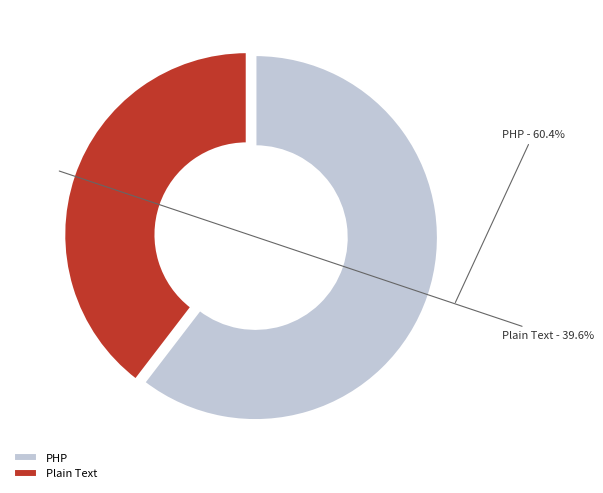

Between Plain Text and PHP, which is larger?

PHP